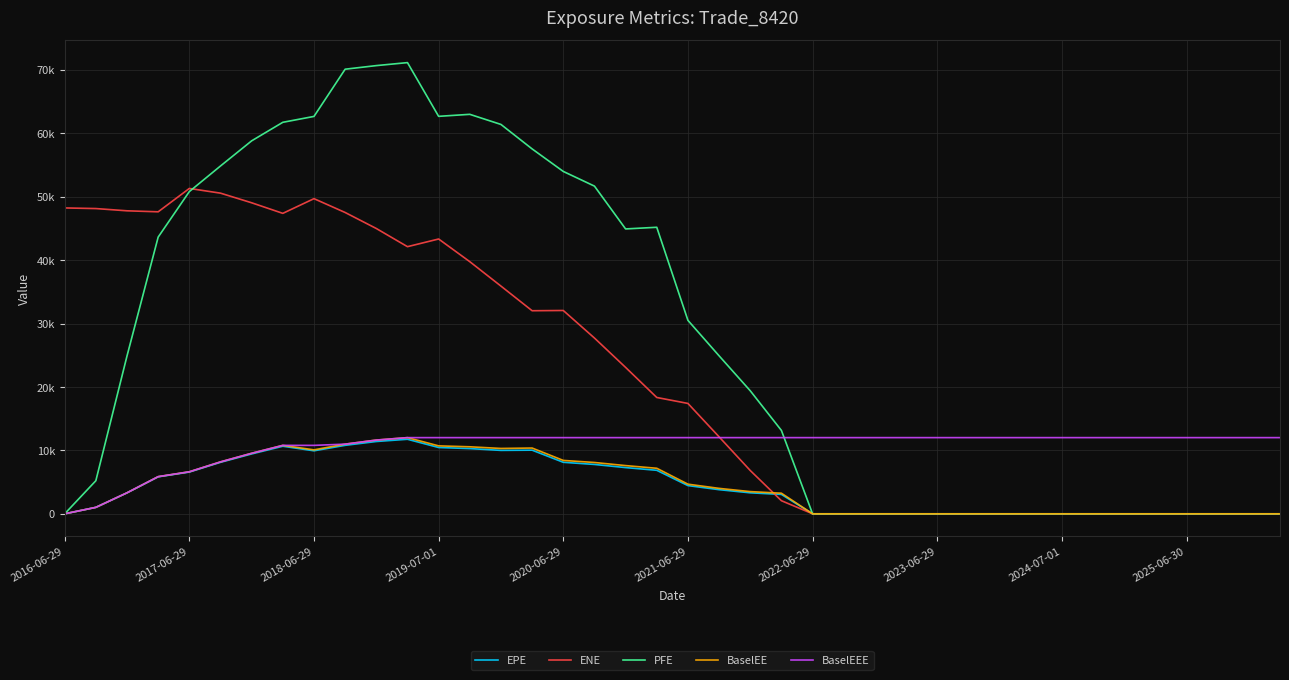

What is the difference between the maximum and minimum values in the EPE series?

11750.9